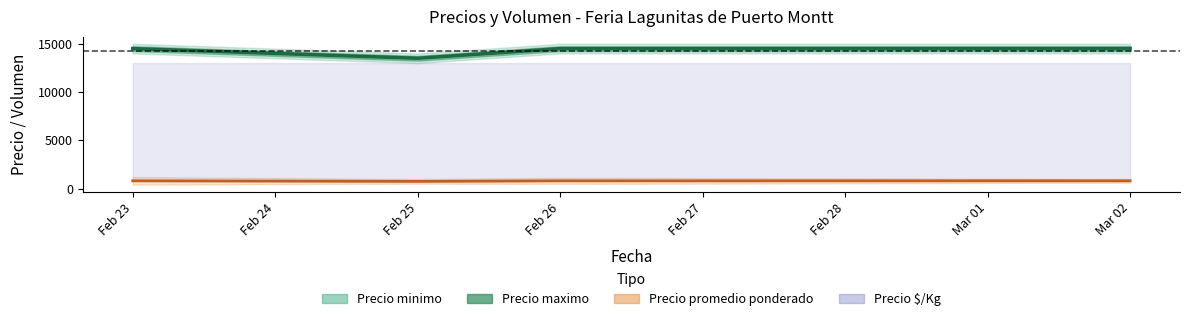

True or false: the data shows 6960 at Feb 26.

False